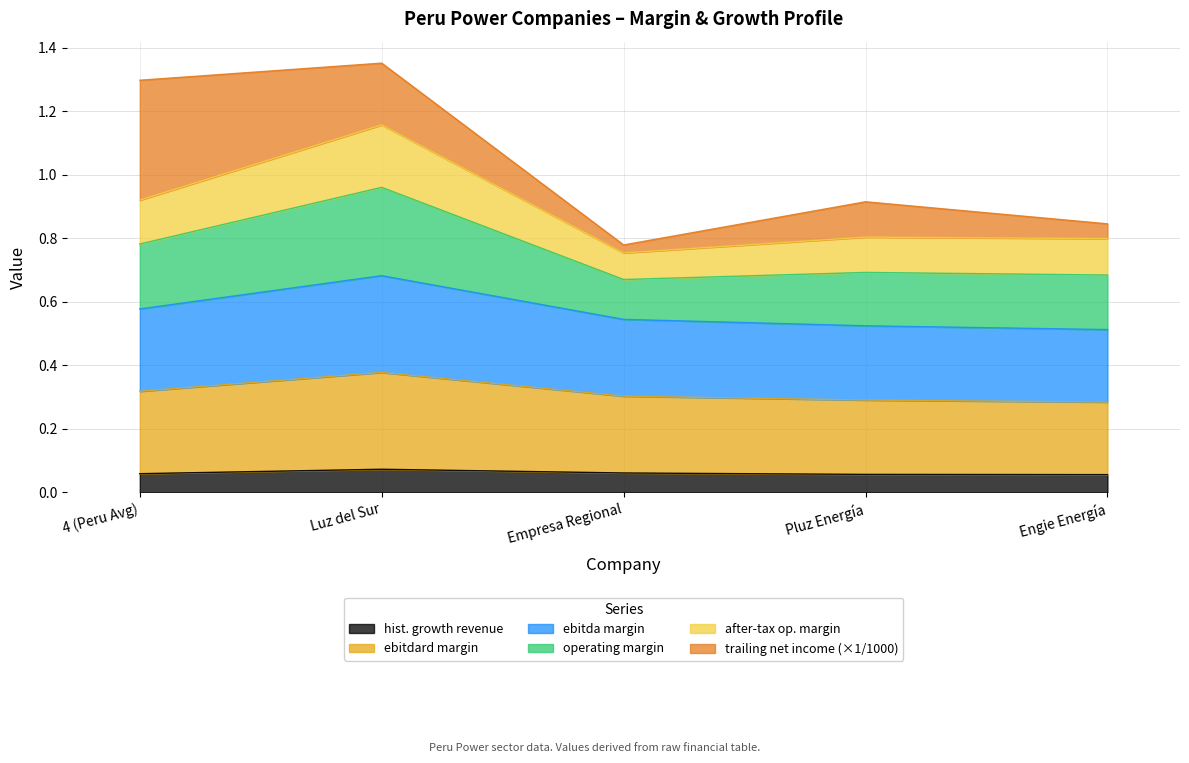

True or false: after_tax_operating_margin and historical_growth_revenue_last_5_years cross at least once.

False